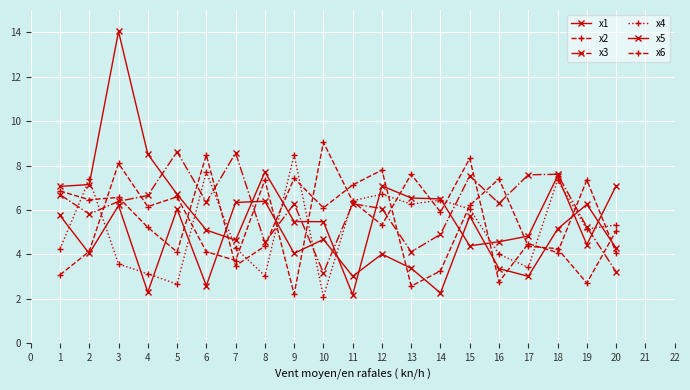

How many lines are shown in the chart?

6